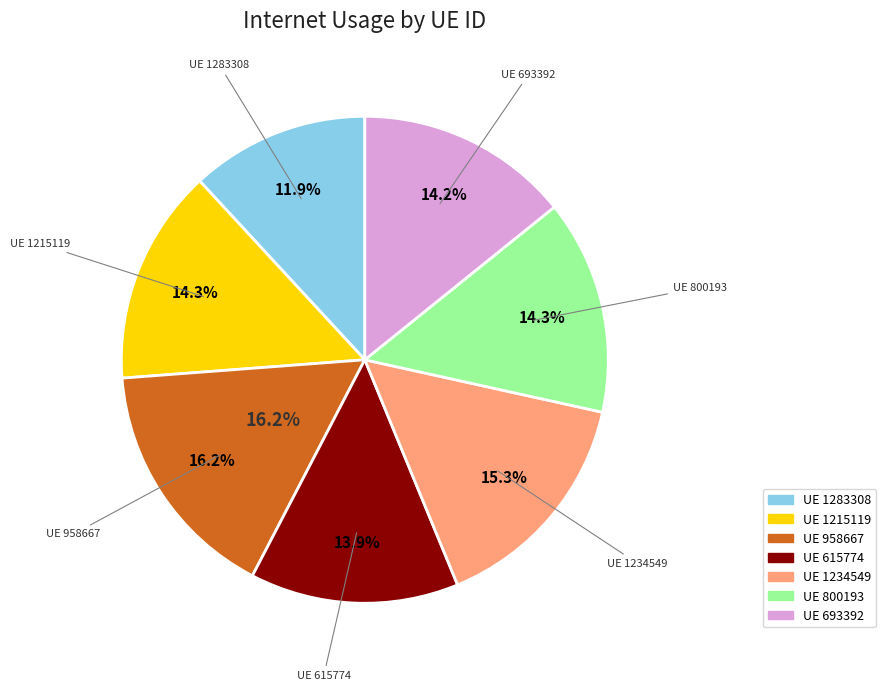

Rank the categories by value from lowest to highest.

1283308, 615774, 693392, 800193, 1215119, 1234549, 958667